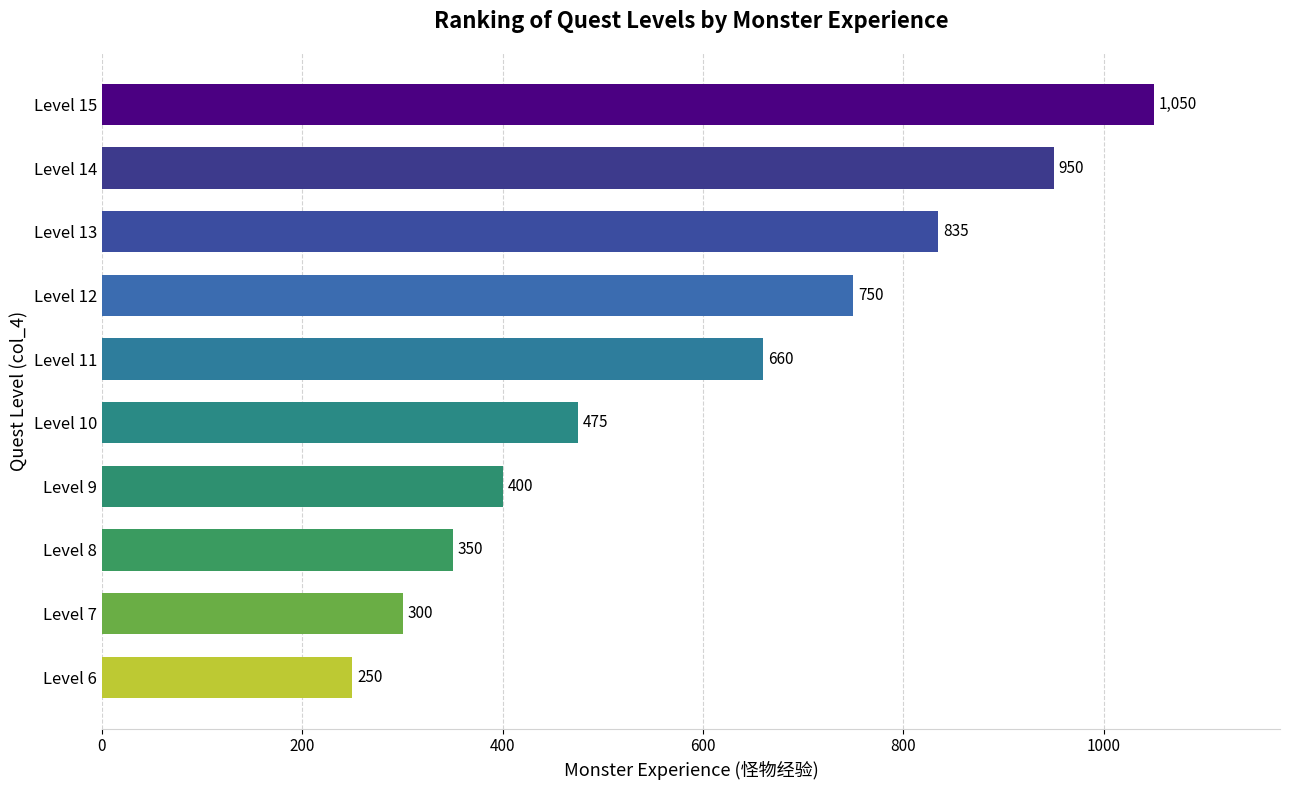

Between Level 11 and Level 9, which is larger?

Level 11